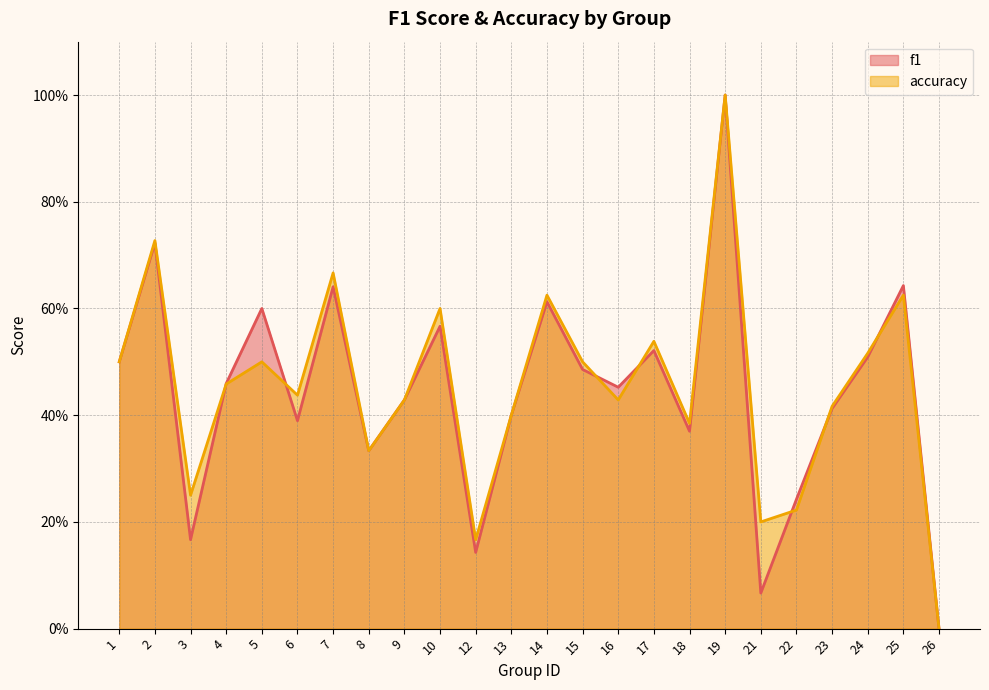

How many data points does each series have?

24